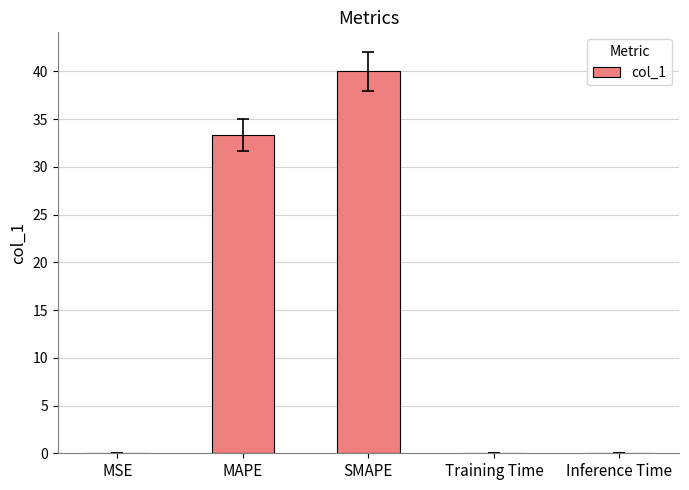

At which category does the chart reach its peak across all series?

SMAPE